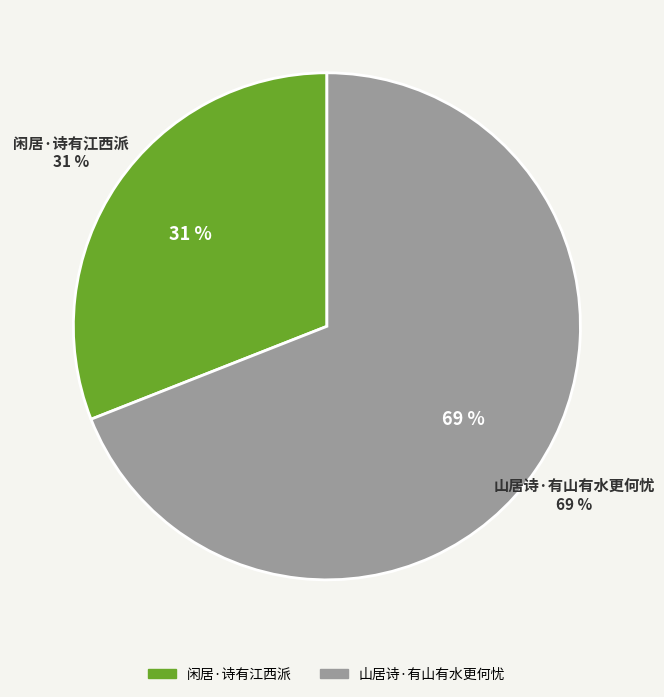

Which category has the smallest portion of the pie?

闲居·诗有江西派